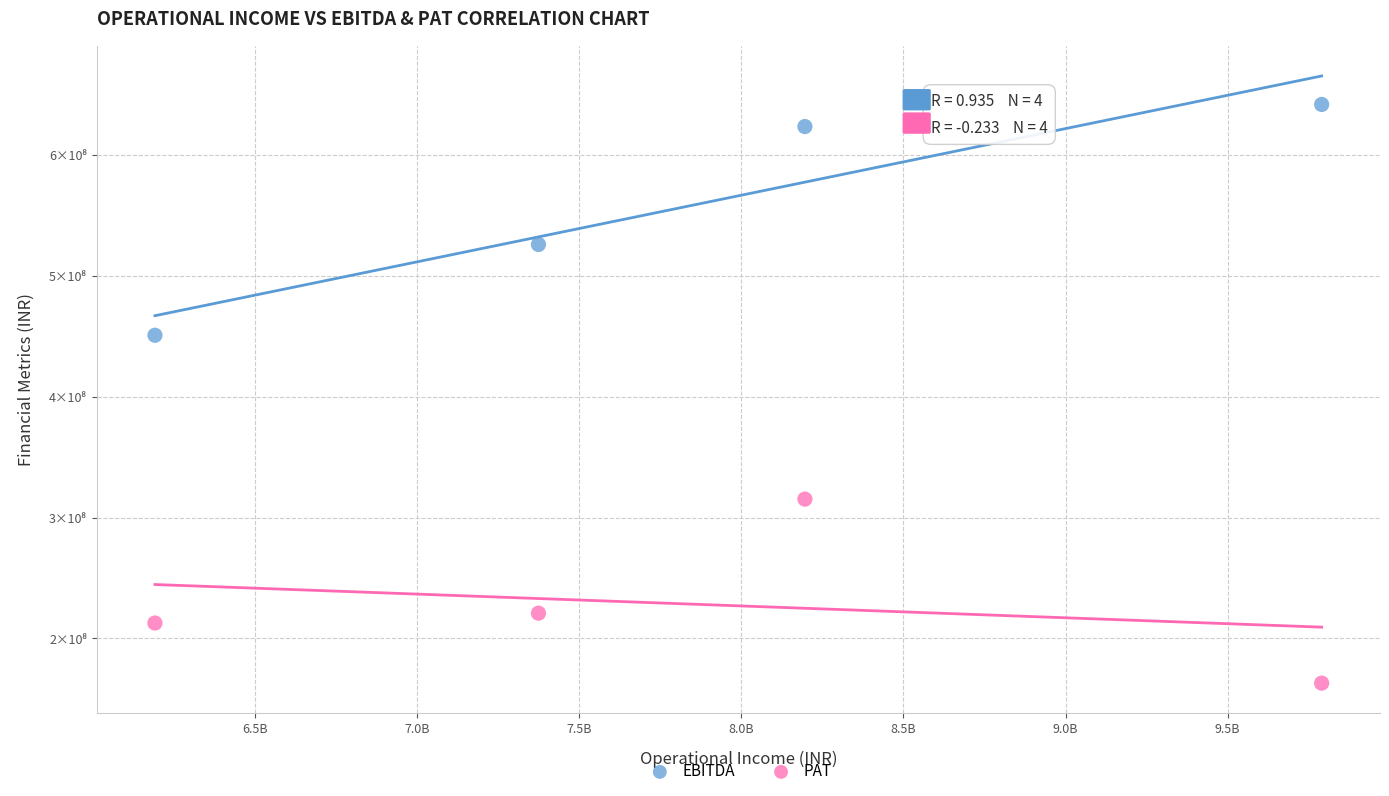

Which series reaches the maximum Y coordinate?

EBITDA